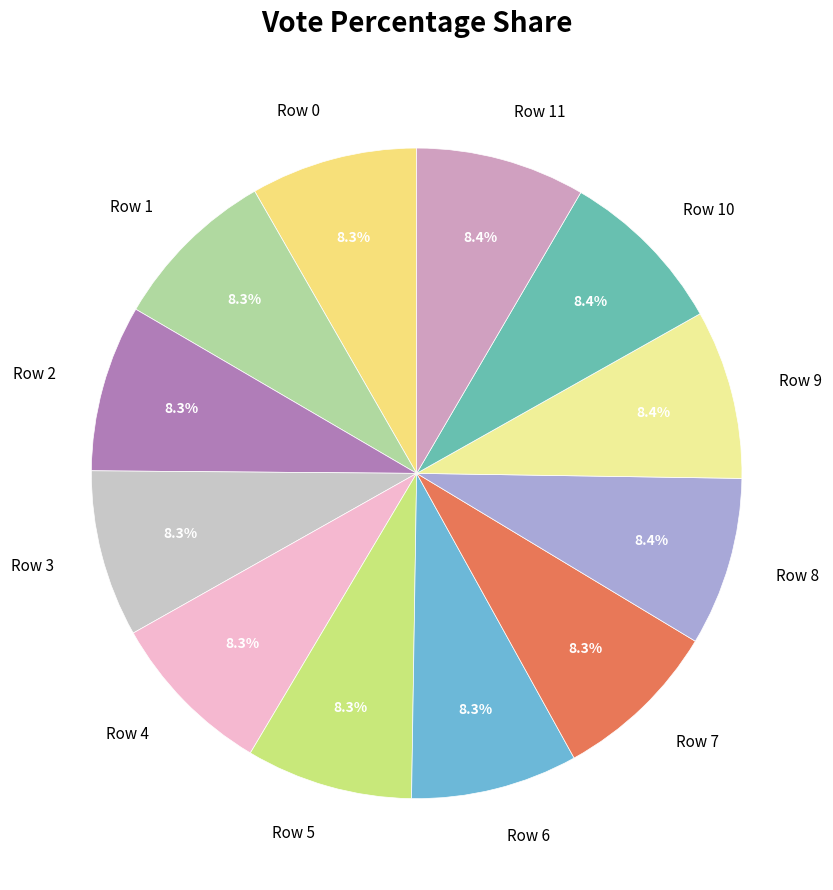

What is the ratio of the value at Row 4 to the value at Row 5?

1.0